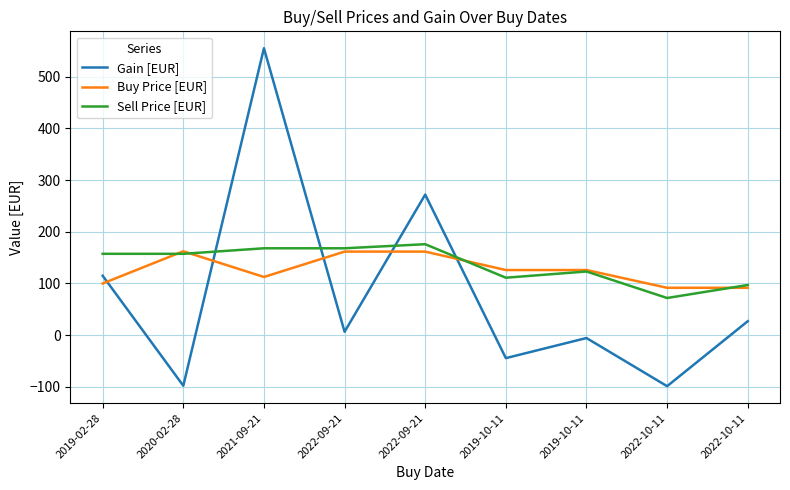

What is the sum of the Sell Price [EUR] values at 2022-09-21 and 2019-10-11?

279.0